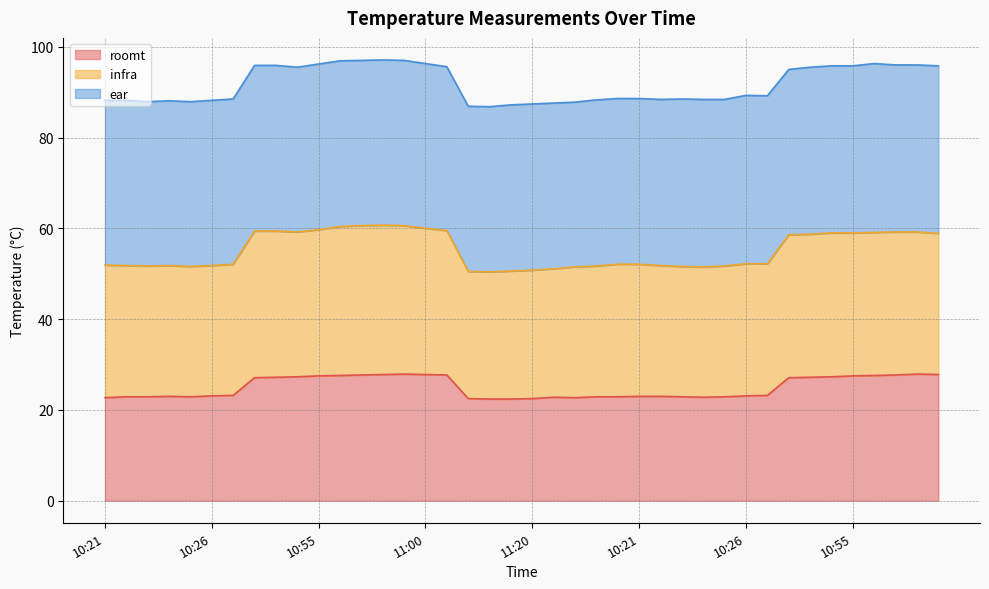

Which label corresponds to the largest value in the chart?

10:58